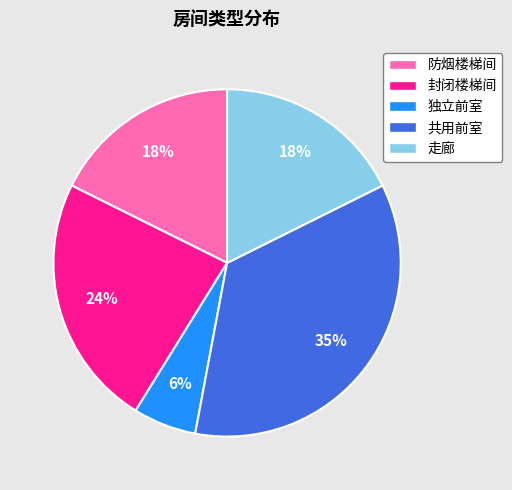

Which slice is the largest?

共用前室